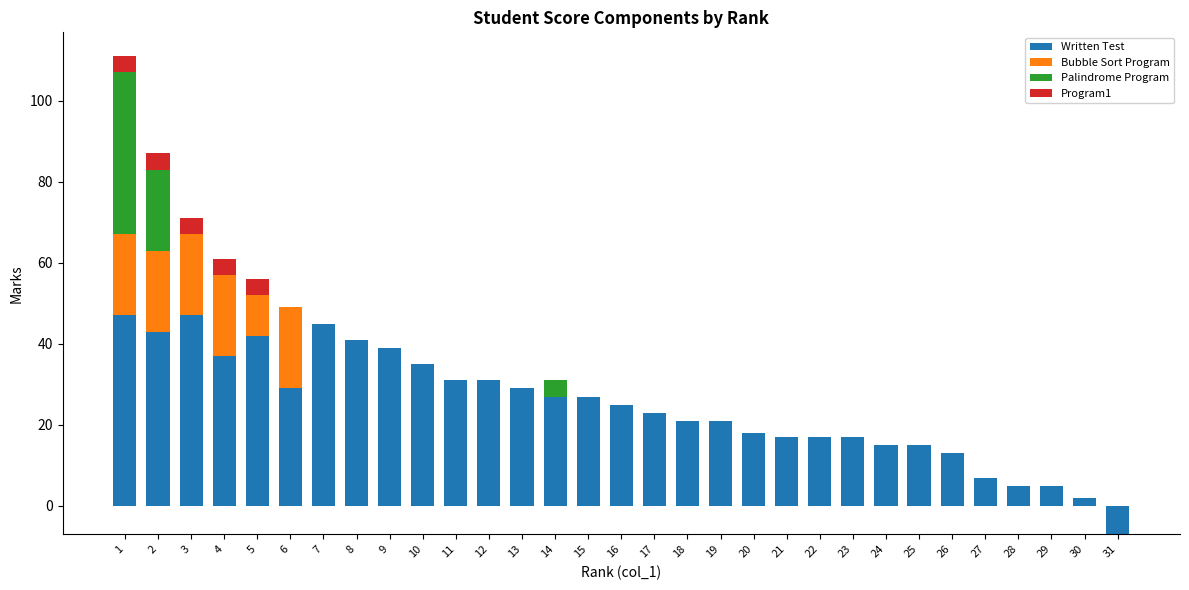

Count the number of data series in this chart.

4